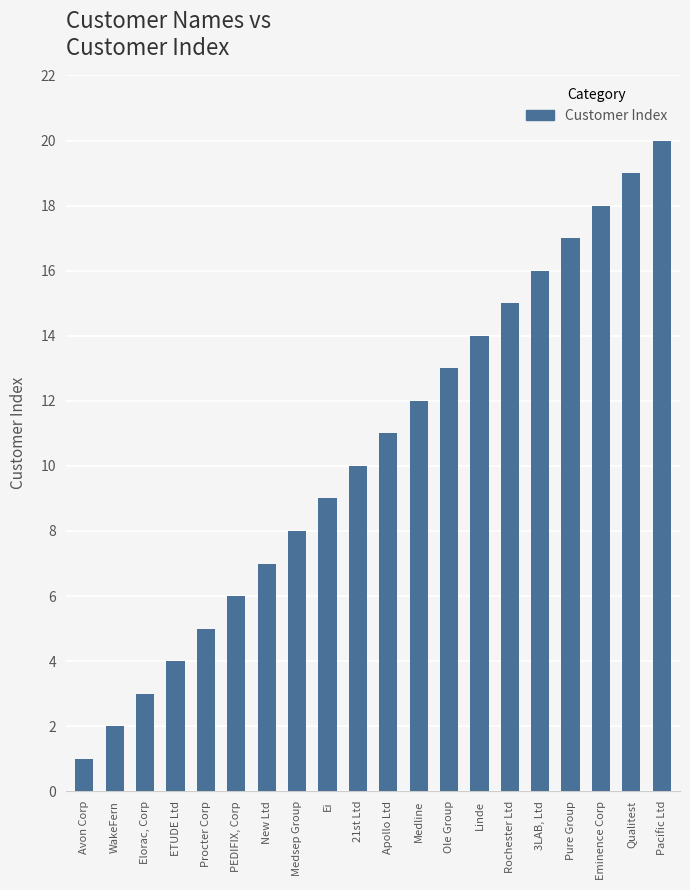

Count the number of data series in this chart.

1